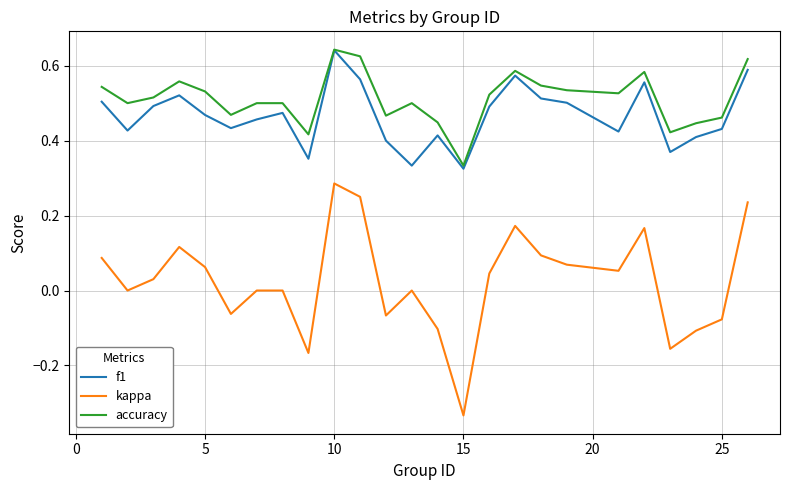

True or false: kappa and accuracy intersect in this chart.

False